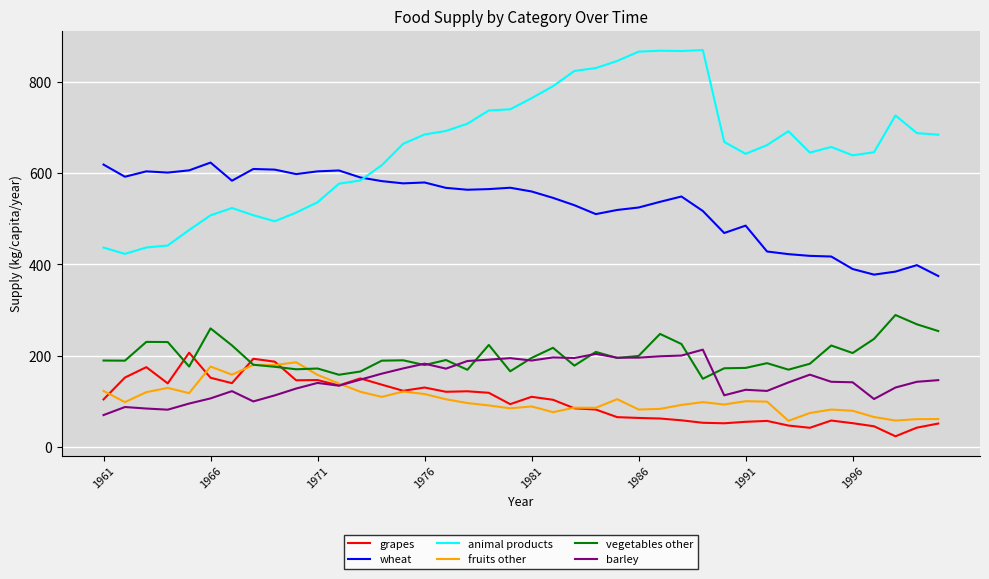

True or false: wheat and fruits other intersect in this chart.

False